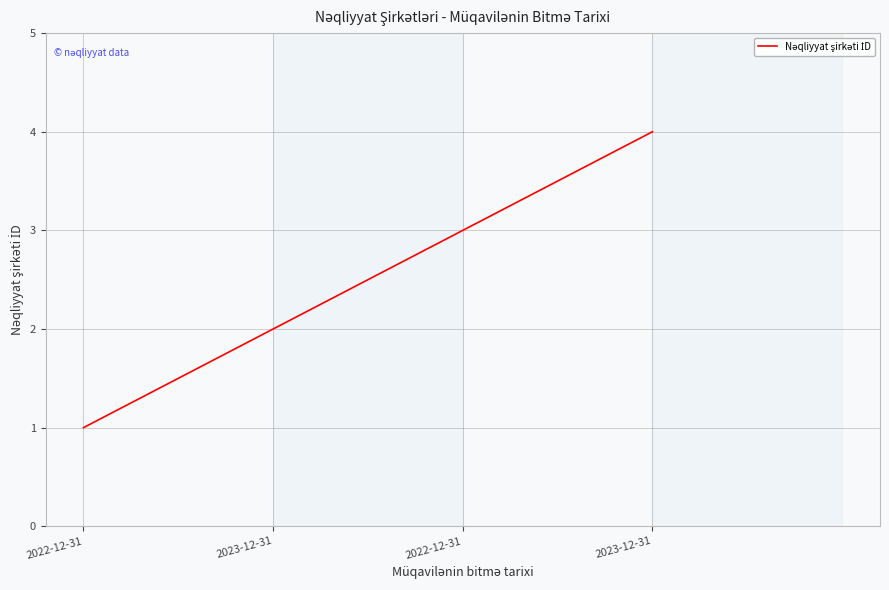

What is the change in value from 2022-12-31 to 2022-12-31?

+2